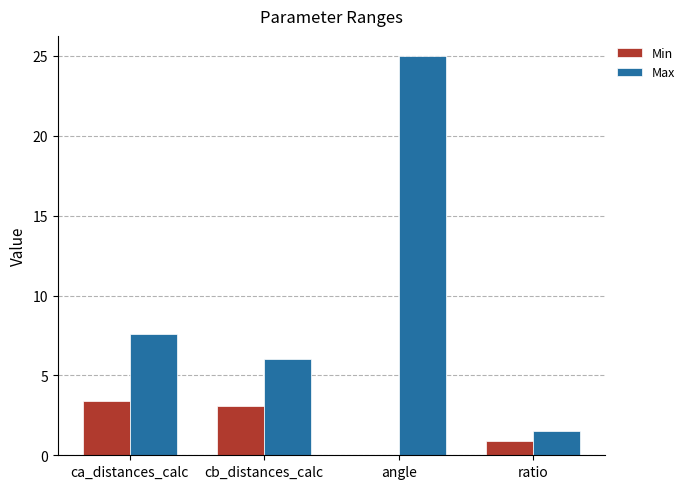

The Max series shows 25.0 at angle. True or false?

True